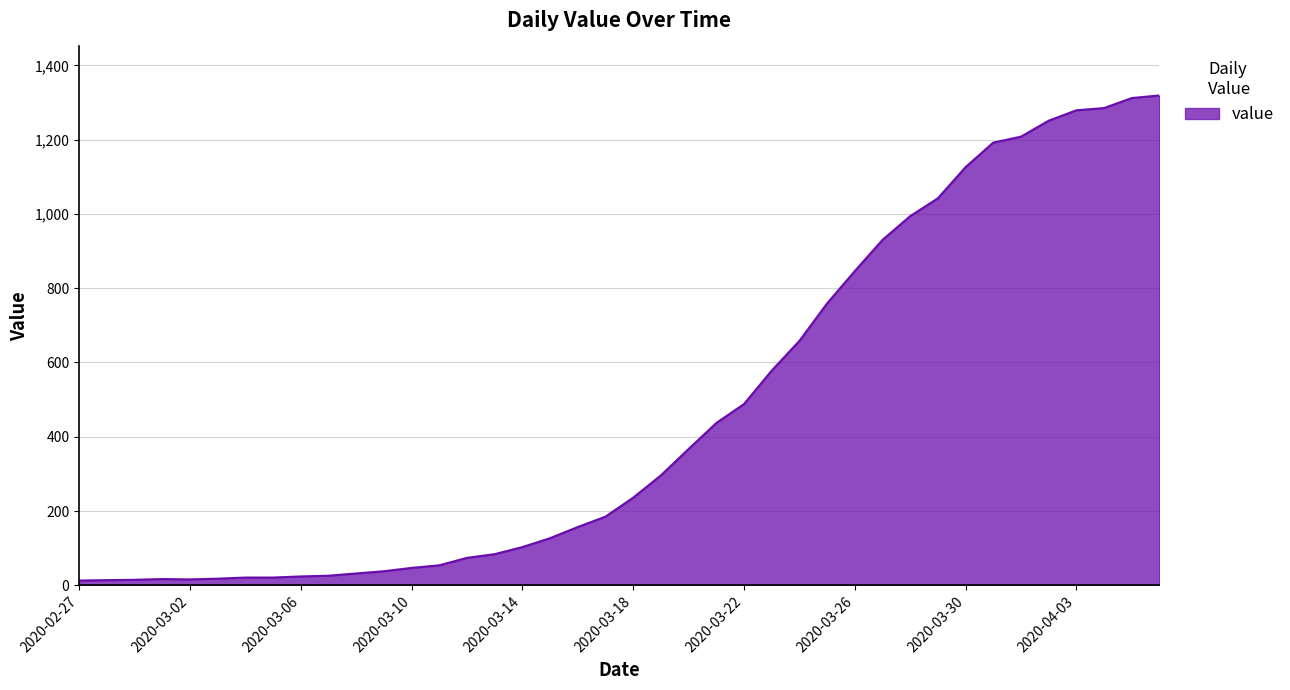

What is the difference between the maximum and minimum values?

1306